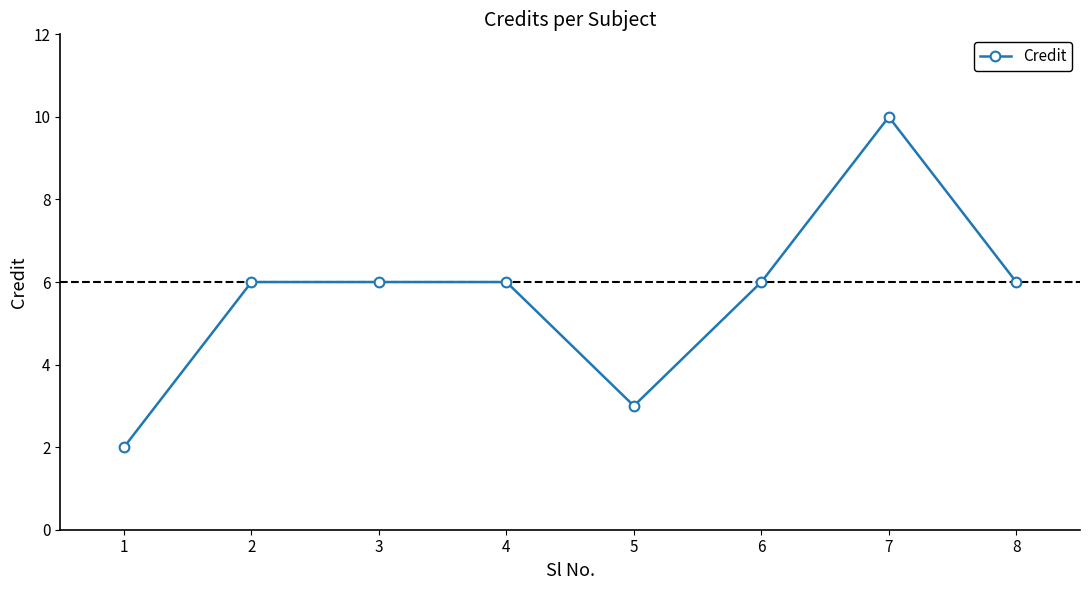

At which category does the chart reach its peak across all series?

7